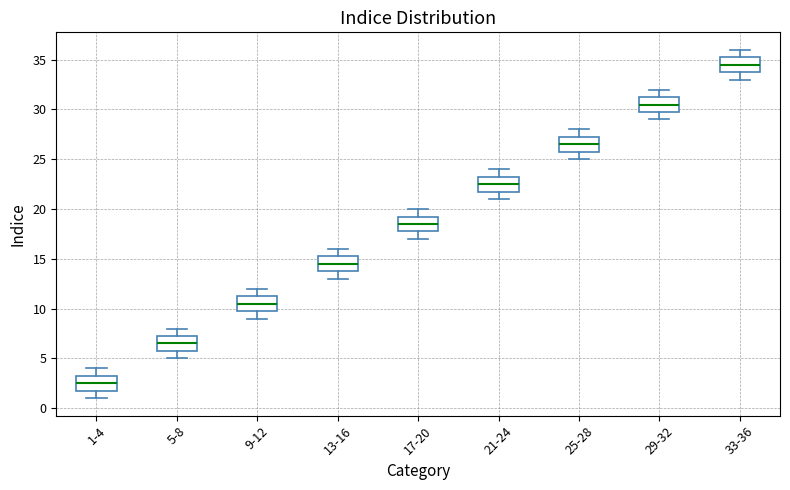

Reading left to right, read every box against the y-axis: the position of its median line, the range the box covers, and the ends of its whiskers. The values are not printed on the chart, so give them approximately, as read against the axis.

1-4: median 2.5, box 2.0 to 3.5, whiskers 1.0 to 4.0
5-8: median 6.5, box 6.0 to 7.5, whiskers 5.0 to 8.0
9-12: median 10.5, box 10.0 to 11.5, whiskers 9.0 to 12.0
13-16: median 14.5, box 14.0 to 15.5, whiskers 13.0 to 16.0
17-20: median 18.5, box 18.0 to 19.5, whiskers 17.0 to 20.0
21-24: median 22.5, box 22.0 to 23.5, whiskers 21.0 to 24.0
25-28: median 26.5, box 26.0 to 27.5, whiskers 25.0 to 28.0
29-32: median 30.5, box 30.0 to 31.5, whiskers 29.0 to 32.0
33-36: median 34.5, box 34.0 to 35.5, whiskers 33.0 to 36.0